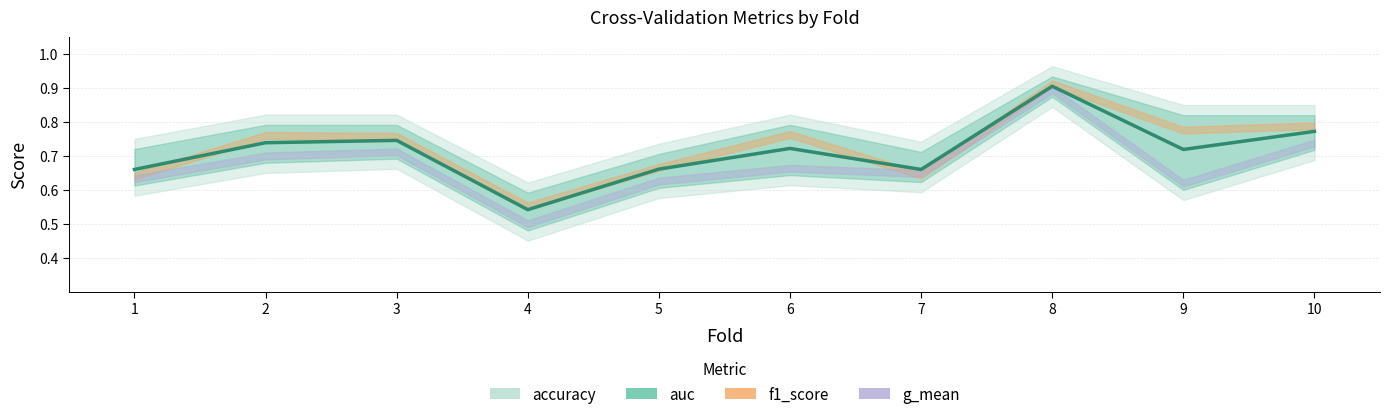

At which category is the sum across all series the highest?

8